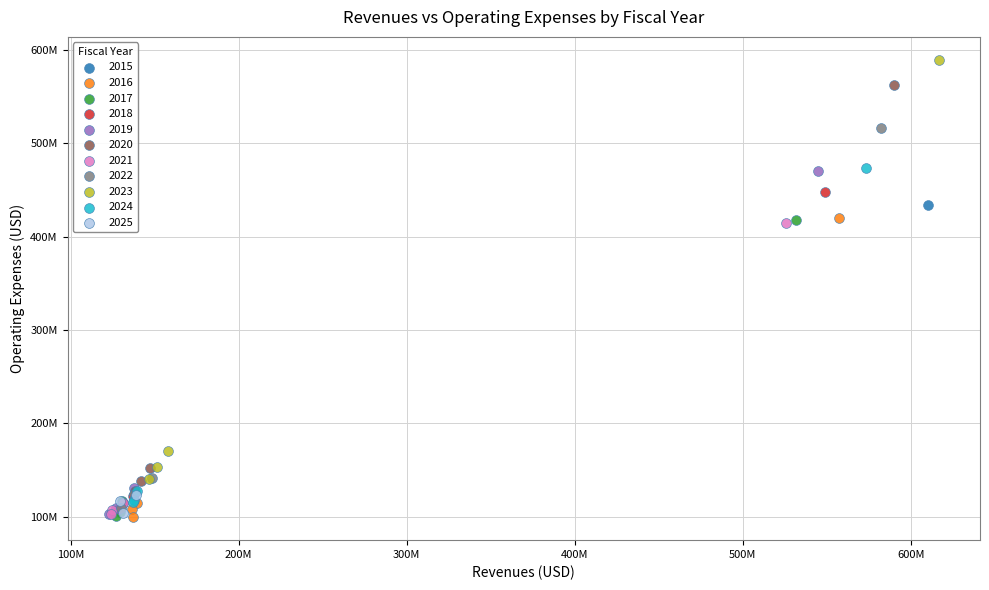

What are all the series names shown in the legend?

2015, 2016, 2017, 2018, 2019, 2020, 2021, 2022, 2023, 2024, 2025